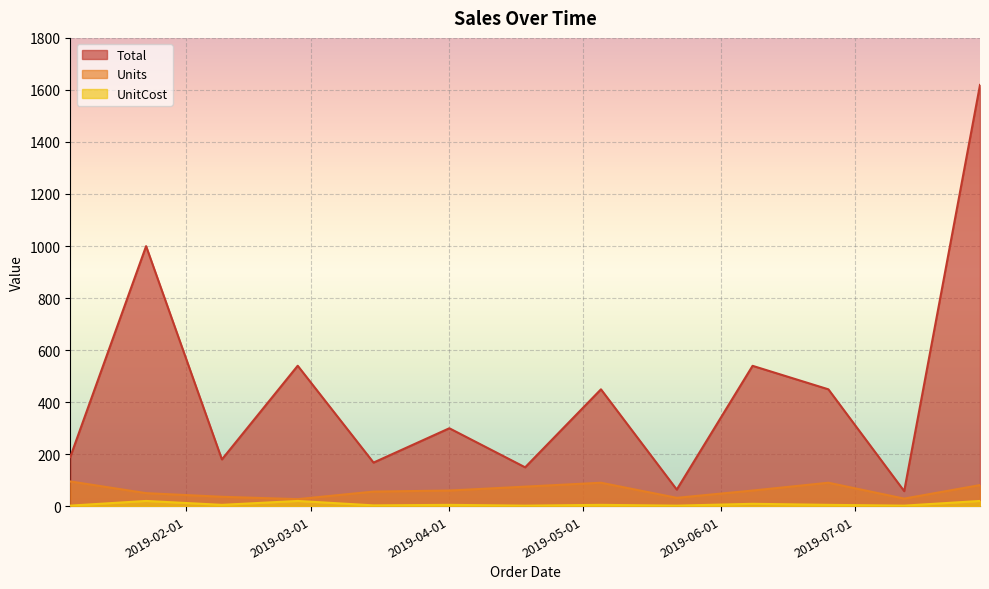

How many values in the Total series are below 299?

6